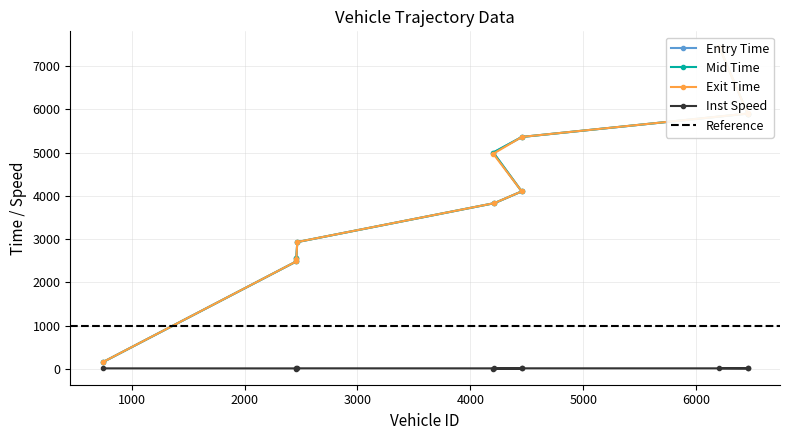

How many values in the exit series exceed 4104?

6